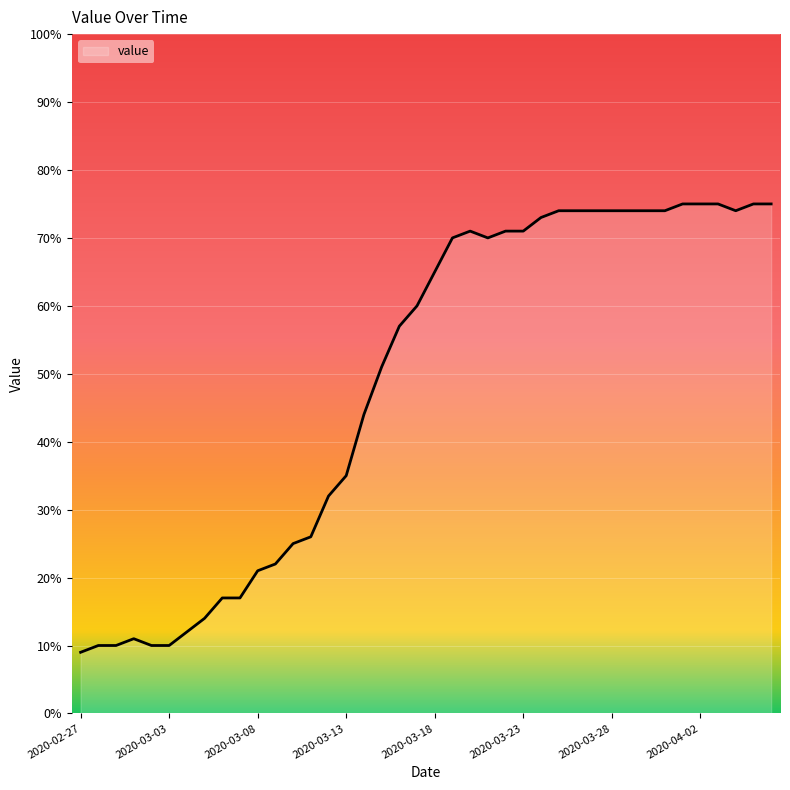

What is the minimum value shown in the chart?

9